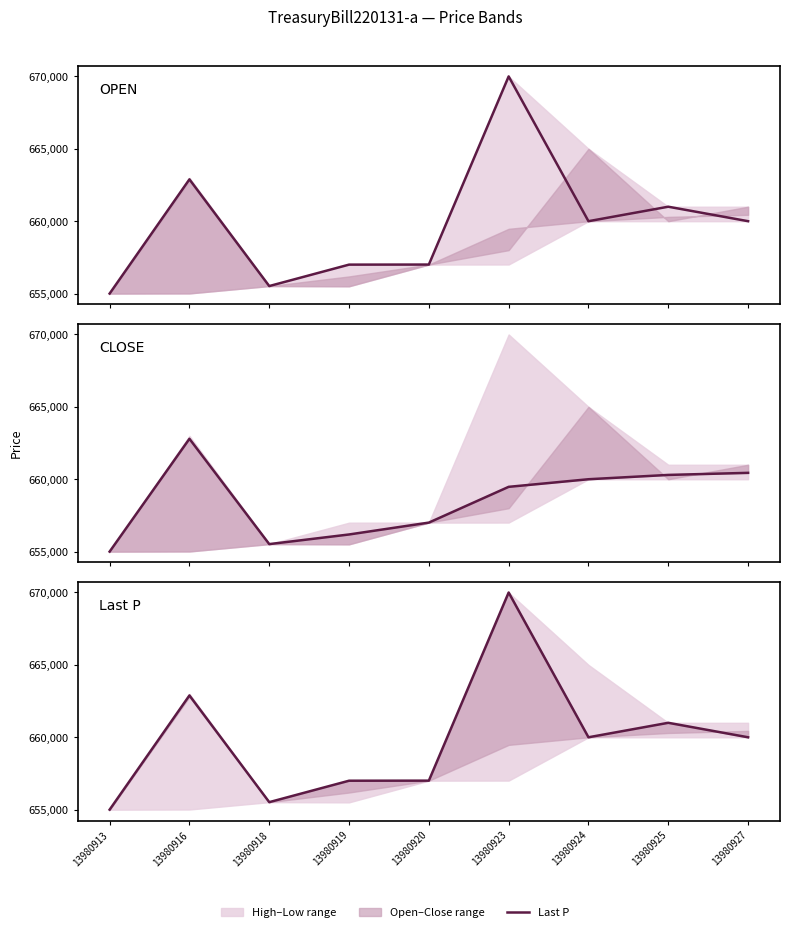

How many lines are shown in the chart?

1